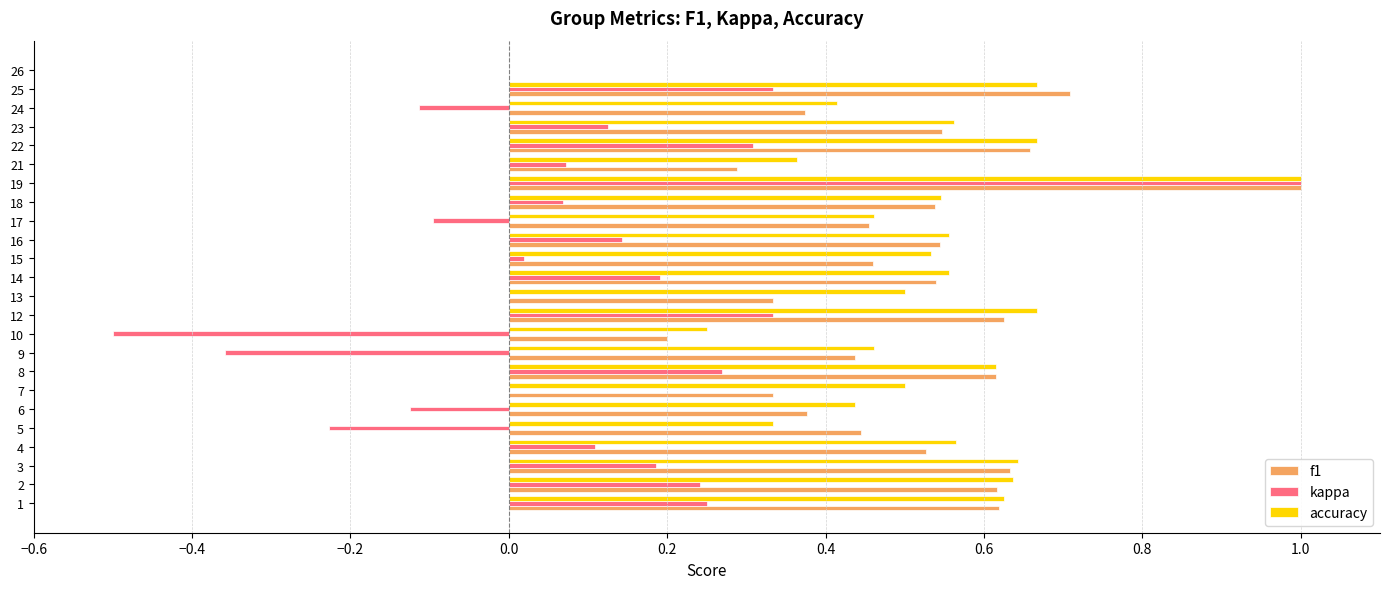

Where is f1 nearest to the value 0?

26